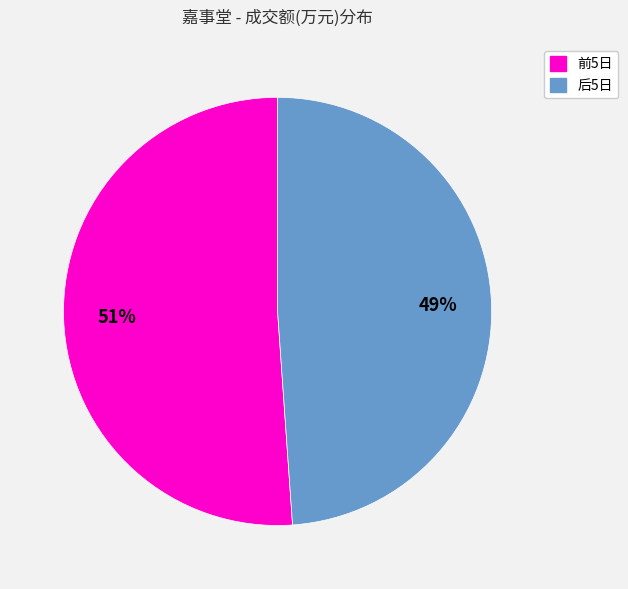

To the nearest percent, what is the difference between the largest and smallest slice percentages?

2%